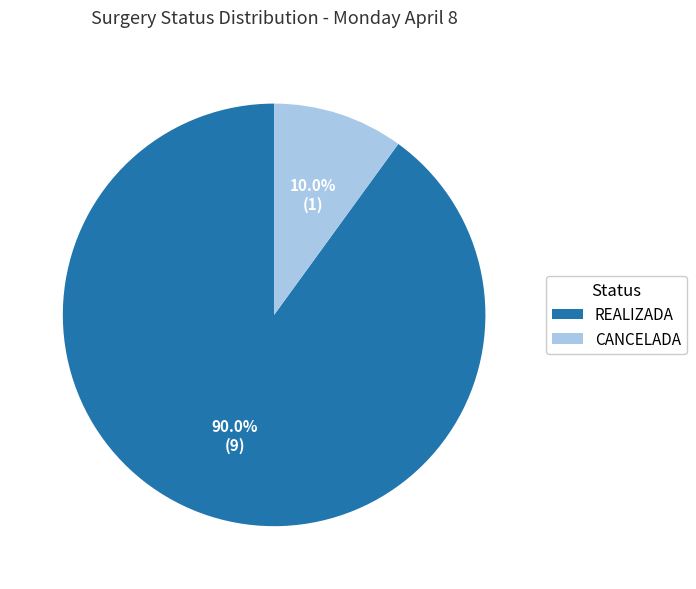

How many segments does this pie chart have?

2